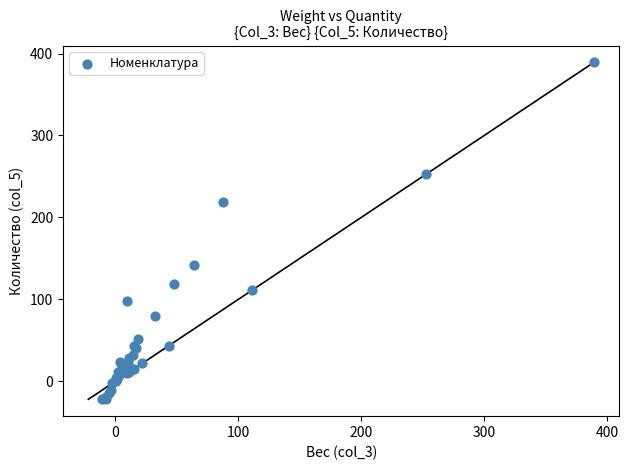

What Y value in the scatter plot is closest to 183?

219.0